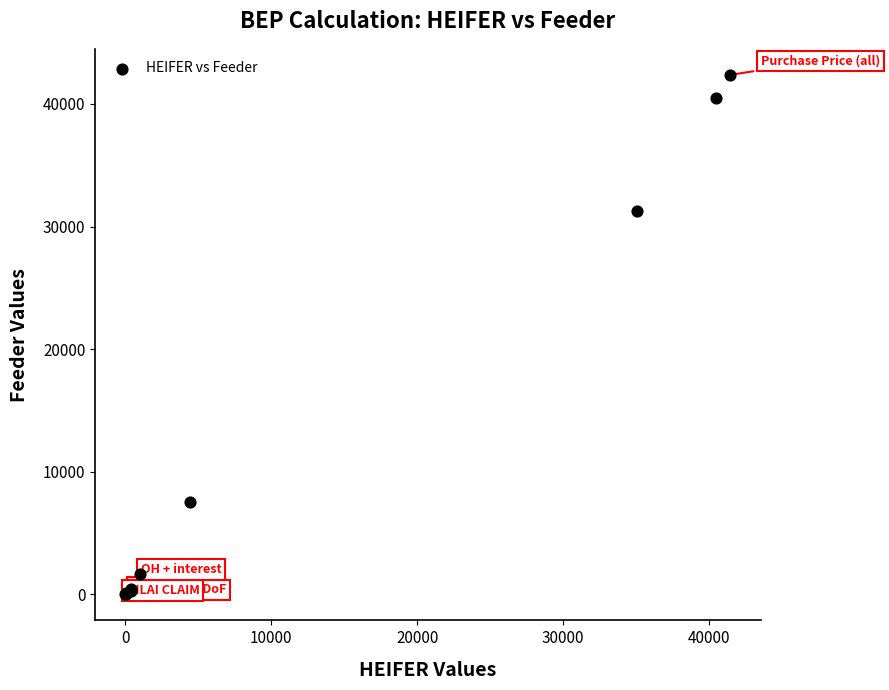

What Y value in the scatter plot is closest to 21185?

31272.8